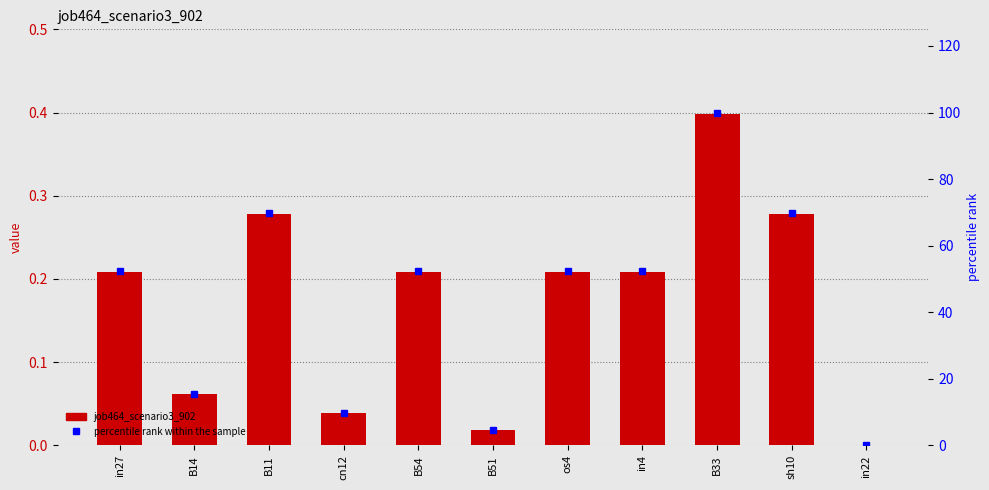

What is the label of the 9th bar from the right?

B11